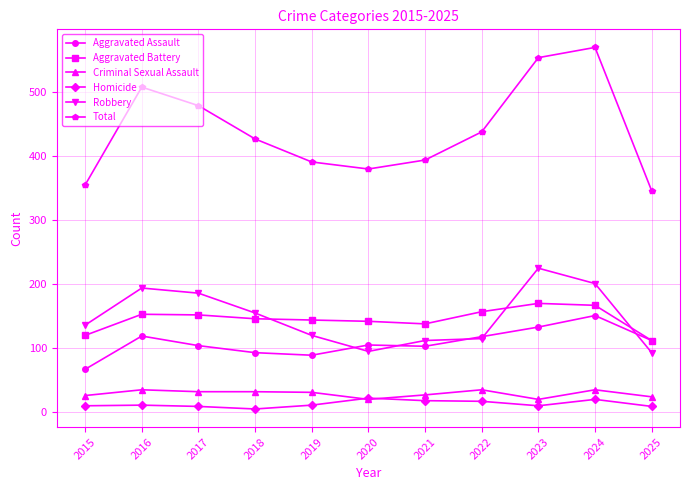

How many series are shown in this chart?

6